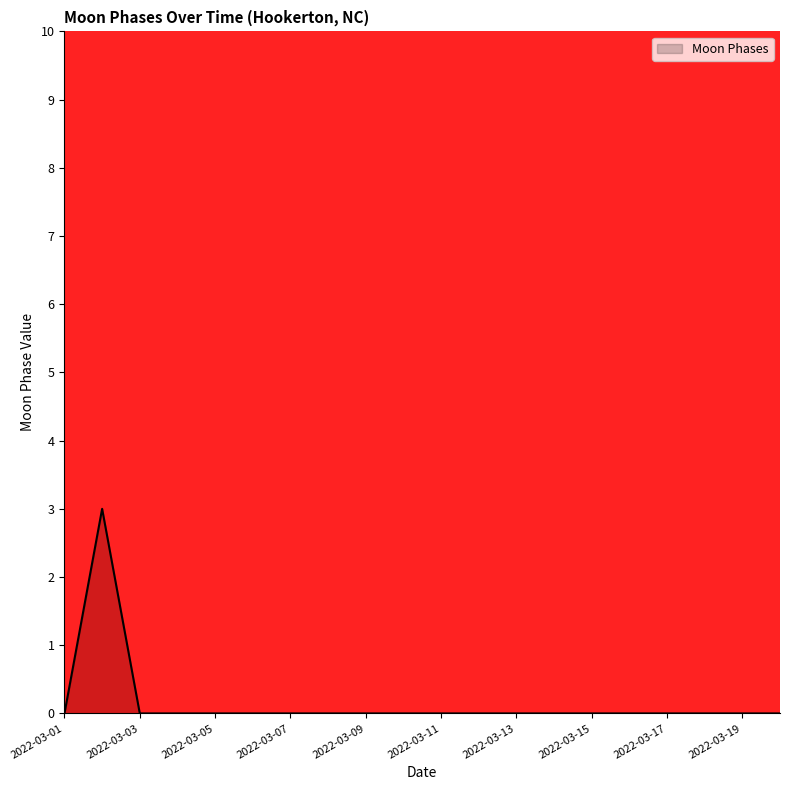

What is the maximum value shown in the chart?

3